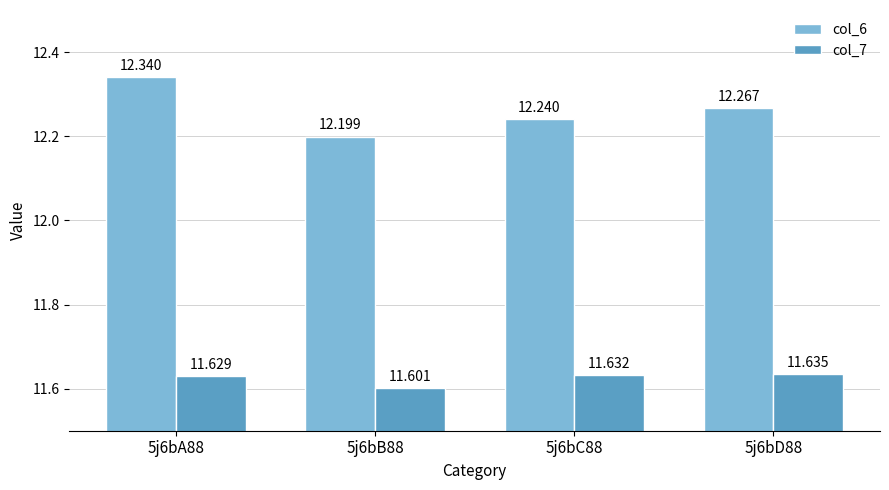

Is the value of col_7 at 5j6bB88 greater than the value of col_6 at 5j6bC88?

No